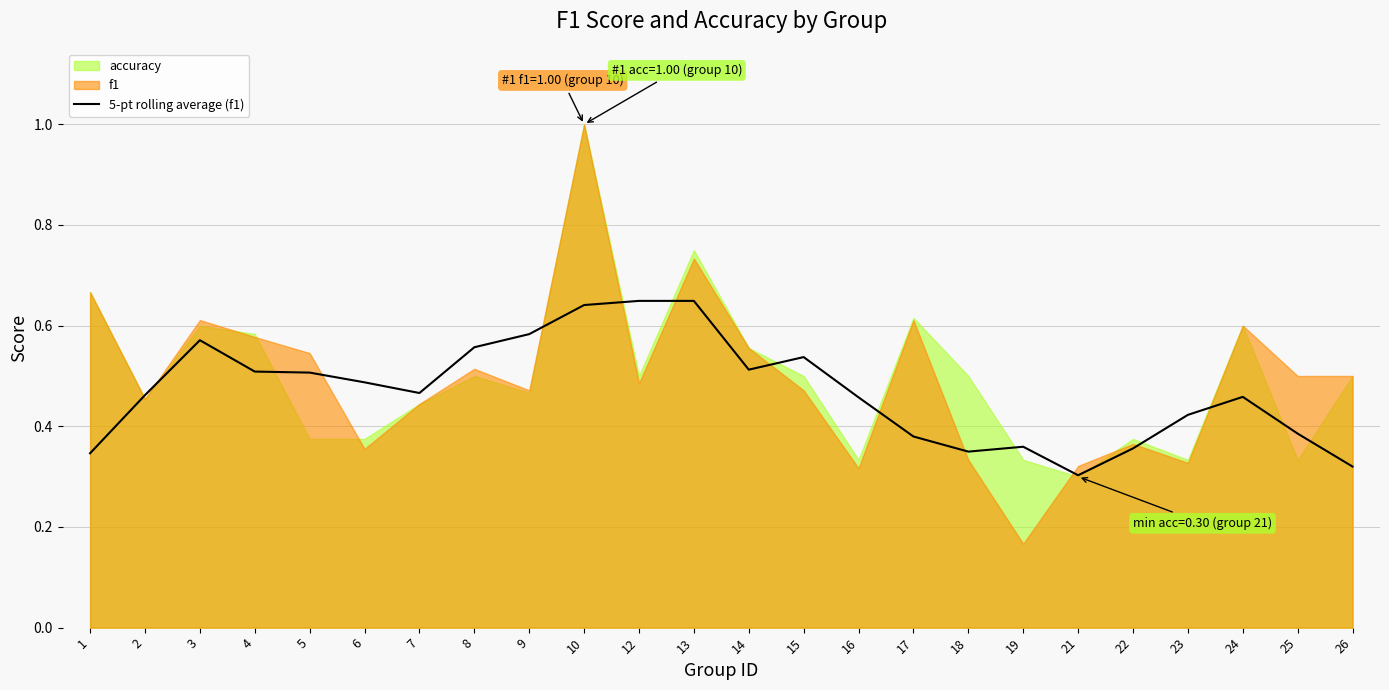

True or false: the data shows 0.5 at 7.

True